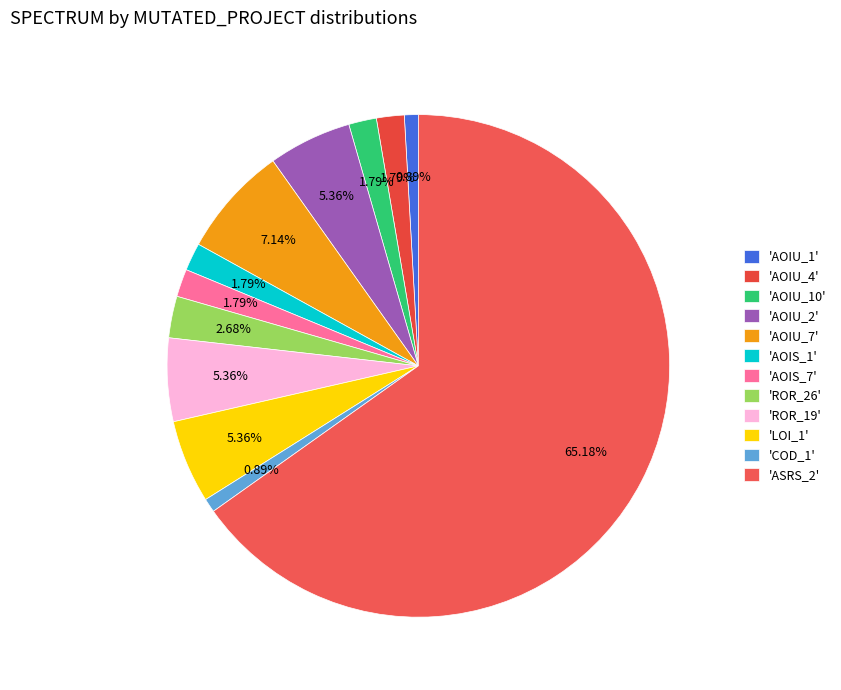

Count the number of slices in the pie.

12